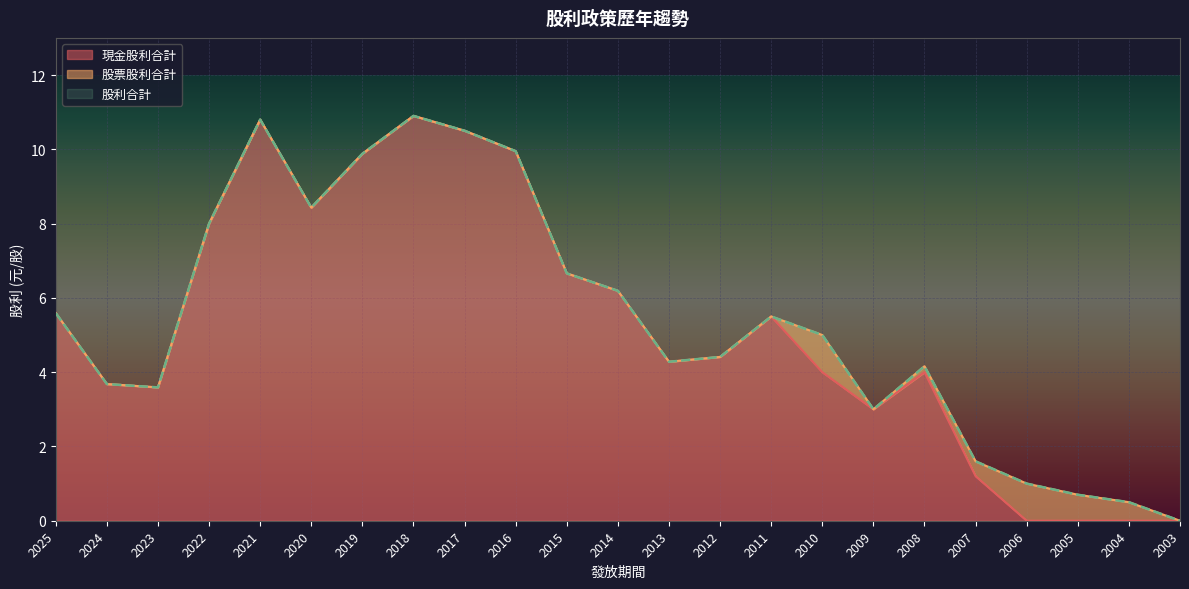

The value of 現金股利合計 at 2010 is 1.8. True or false?

False